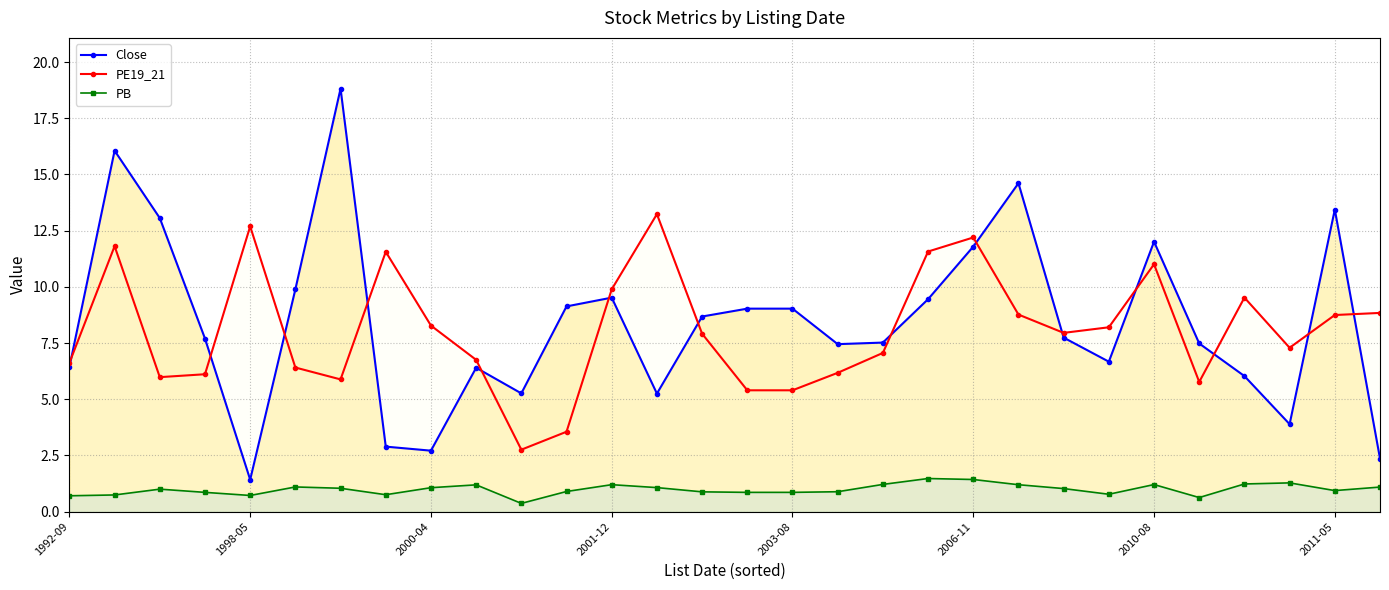

How many lines are shown in the chart?

3